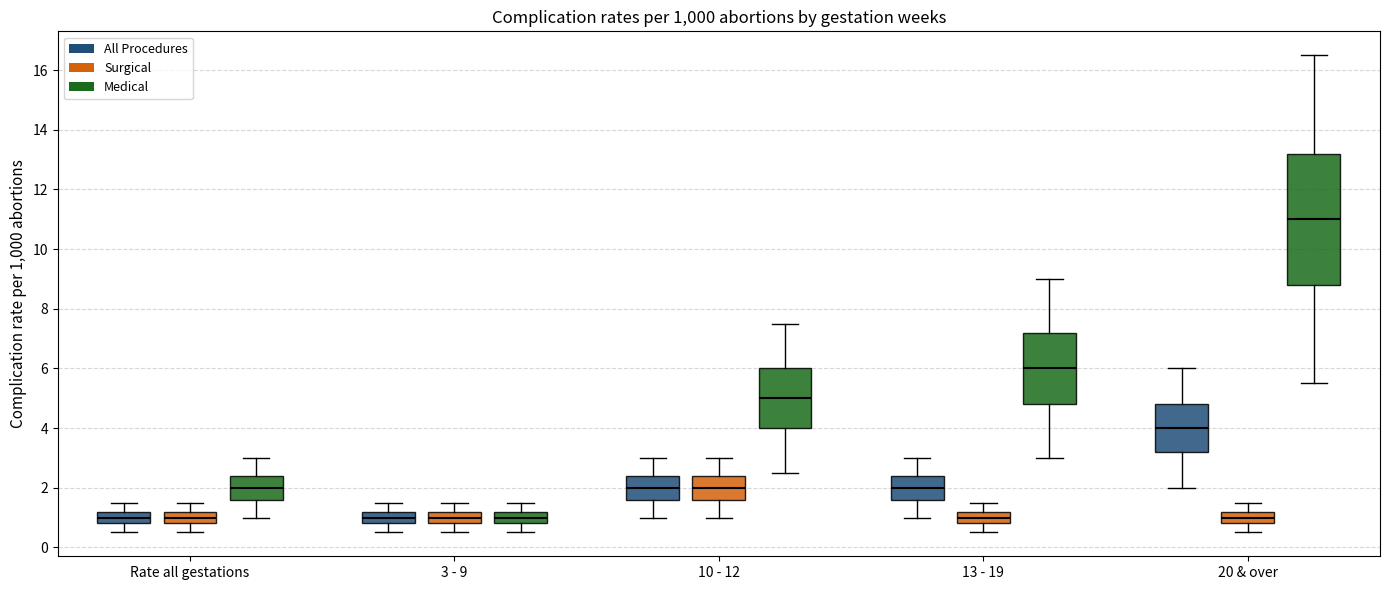

Reading left to right, transcribe this box plot: for each box, give where its median line is, the range the box spans, and where its two whiskers end, as read against the y-axis. The values are not printed on the chart, so give them approximately, as read against the axis.

Rate all gestations (All Procedures): median 1.0, box 0.8 to 1.2, whiskers 0.6 to 1.6
Rate all gestations (Surgical): median 1.0, box 0.8 to 1.2, whiskers 0.6 to 1.6
Rate all gestations (Medical): median 2.0, box 1.6 to 2.4, whiskers 1.0 to 3.0
3 - 9 (All Procedures): median 1.0, box 0.8 to 1.2, whiskers 0.6 to 1.6
3 - 9 (Surgical): median 1.0, box 0.8 to 1.2, whiskers 0.6 to 1.6
3 - 9 (Medical): median 1.0, box 0.8 to 1.2, whiskers 0.6 to 1.6
10 - 12 (All Procedures): median 2.0, box 1.6 to 2.4, whiskers 1.0 to 3.0
10 - 12 (Surgical): median 2.0, box 1.6 to 2.4, whiskers 1.0 to 3.0
10 - 12 (Medical): median 5.0, box 4.0 to 6.0, whiskers 2.6 to 7.6
13 - 19 (All Procedures): median 2.0, box 1.6 to 2.4, whiskers 1.0 to 3.0
13 - 19 (Surgical): median 1.0, box 0.8 to 1.2, whiskers 0.6 to 1.6
13 - 19 (Medical): median 6.0, box 4.8 to 7.2, whiskers 3.0 to 9.0
20 & over (All Procedures): median 4.0, box 3.2 to 4.8, whiskers 2.0 to 6.0
20 & over (Surgical): median 1.0, box 0.8 to 1.2, whiskers 0.6 to 1.6
20 & over (Medical): median 11.0, box 8.8 to 13.2, whiskers 5.6 to 16.6